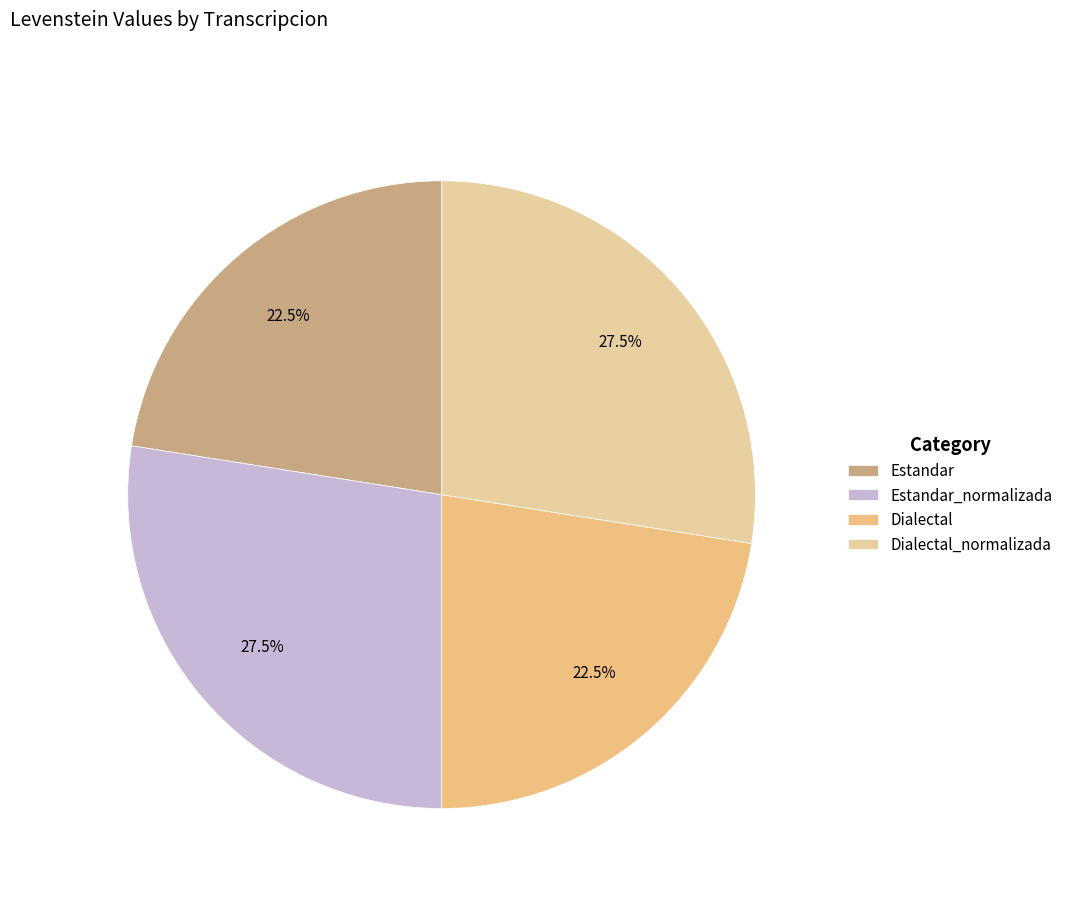

Combined, do Estandar and Dialectal account for over 50%?

No